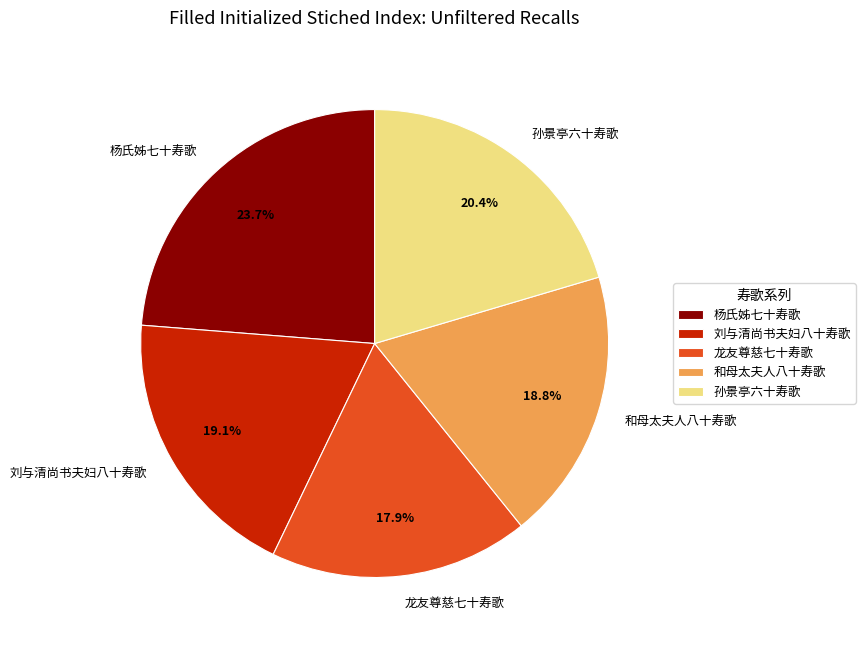

What percentage is the 杨氏姊七十寿歌 slice, to the nearest percent?

24%